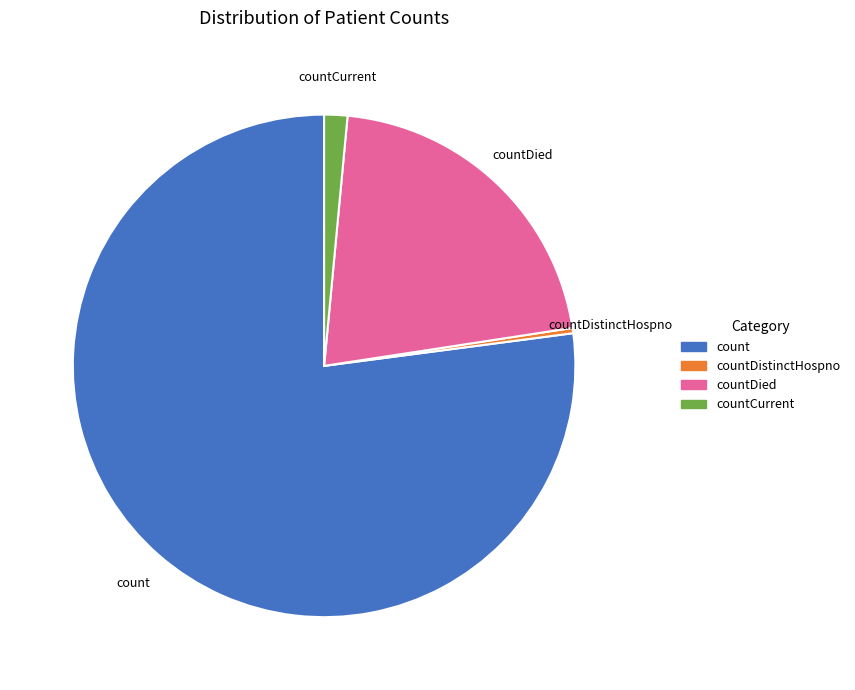

Which has a higher value, countCurrent or countDistinctHospno?

countCurrent